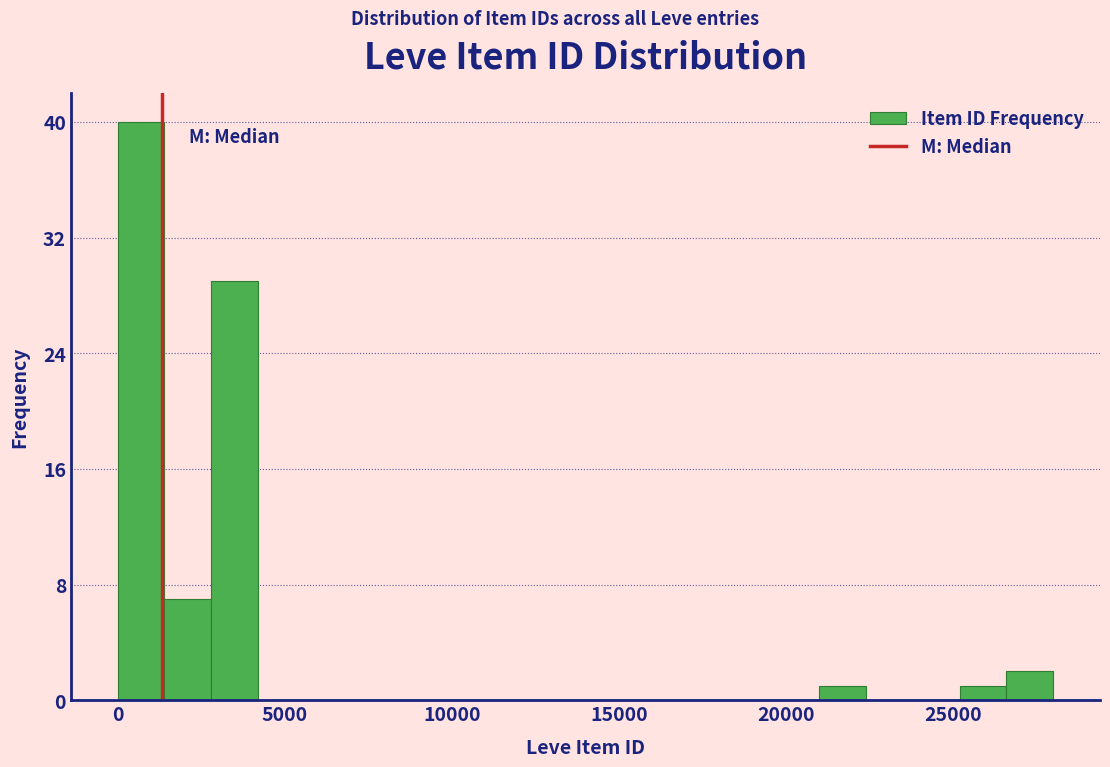

Around what value on the x-axis is the tallest bar? Give the approximate position of its centre, as read against the axis.

500